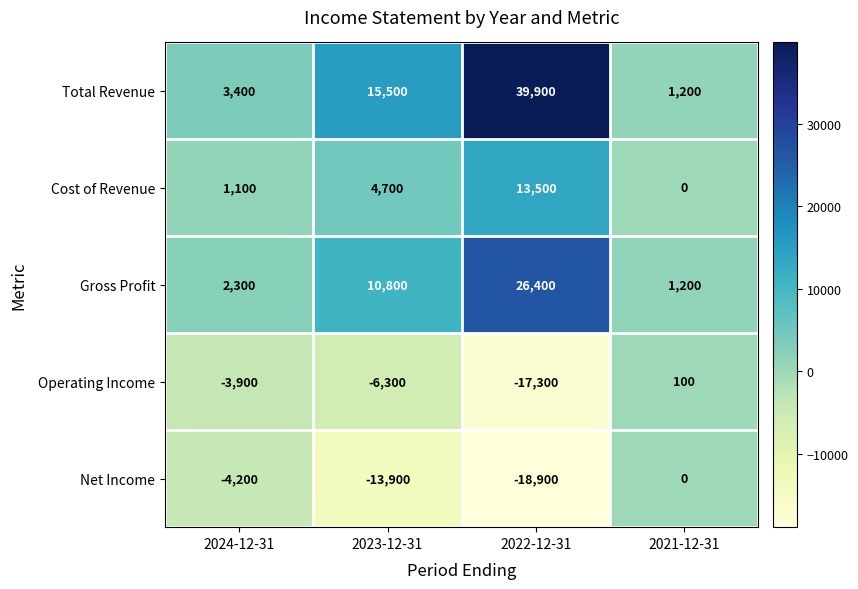

Is the value of Operating Income at 2021-12-31 greater than the value of Gross Profit at 2021-12-31?

No